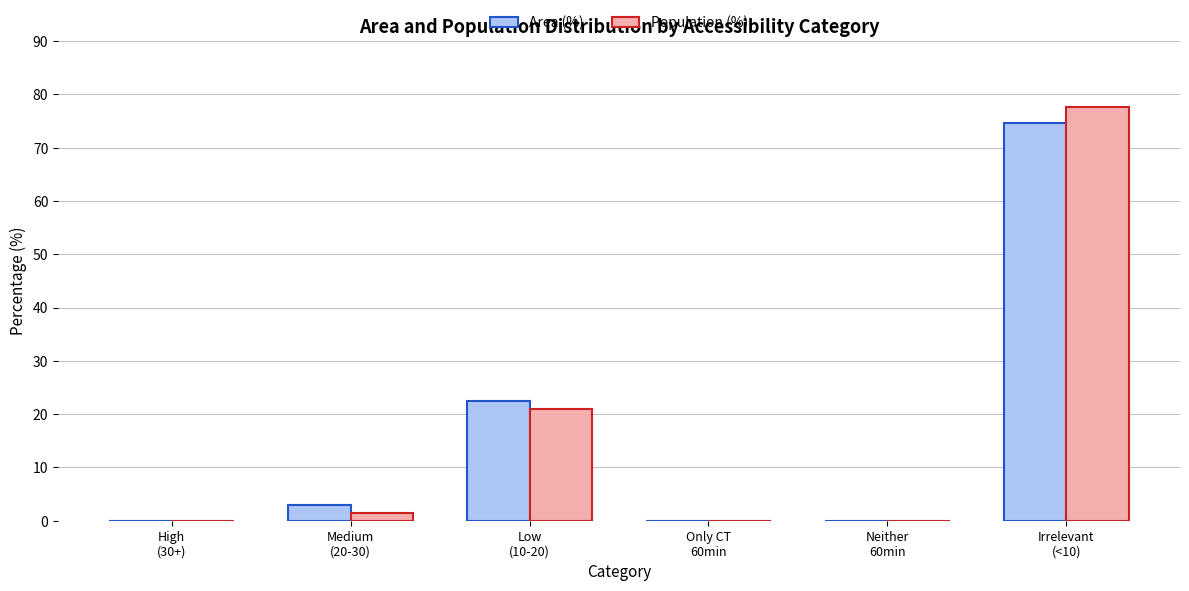

What is the sum of all Area (%) values?

100.1